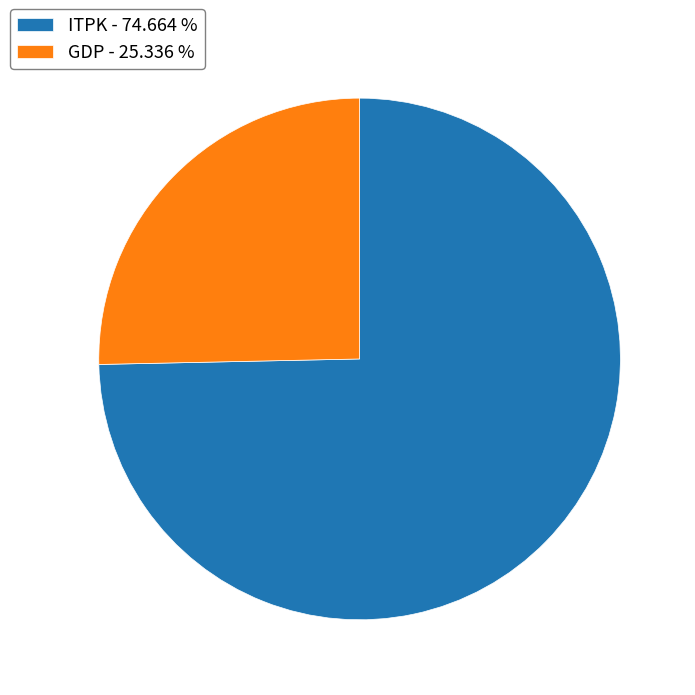

Which has a higher value, ITPK - 74.664 % or GDP - 25.336 %?

ITPK - 74.664 %